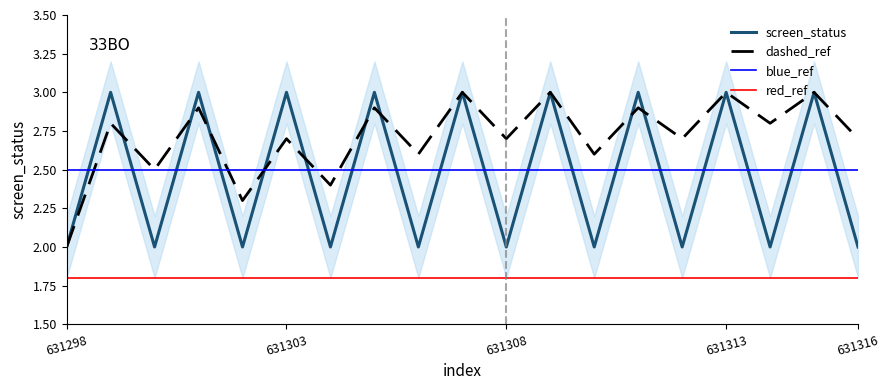

Is it true that the value at 631312 is 2?

True